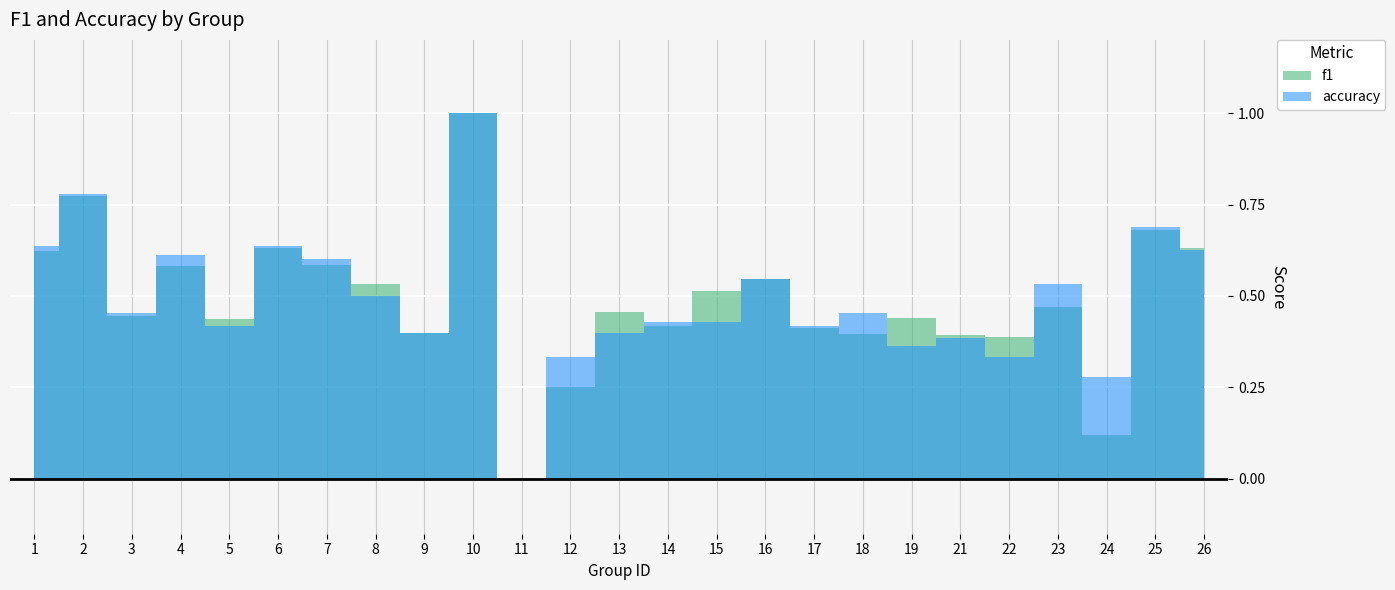

In accuracy, how many points are higher than both neighbors (excluding endpoints)?

9